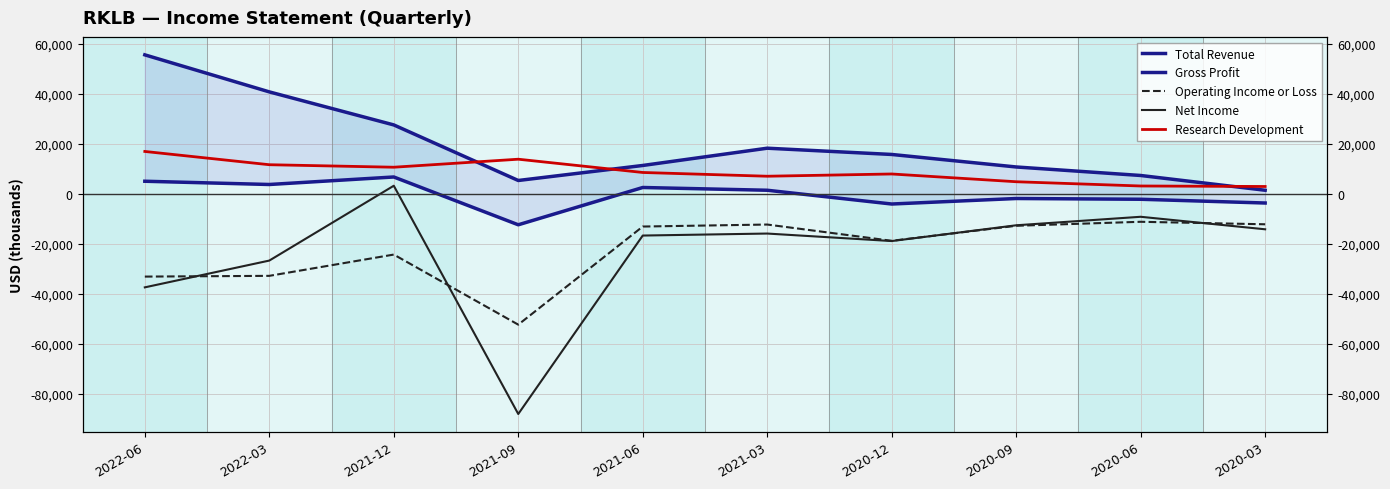

Count the number of data series in this chart.

5